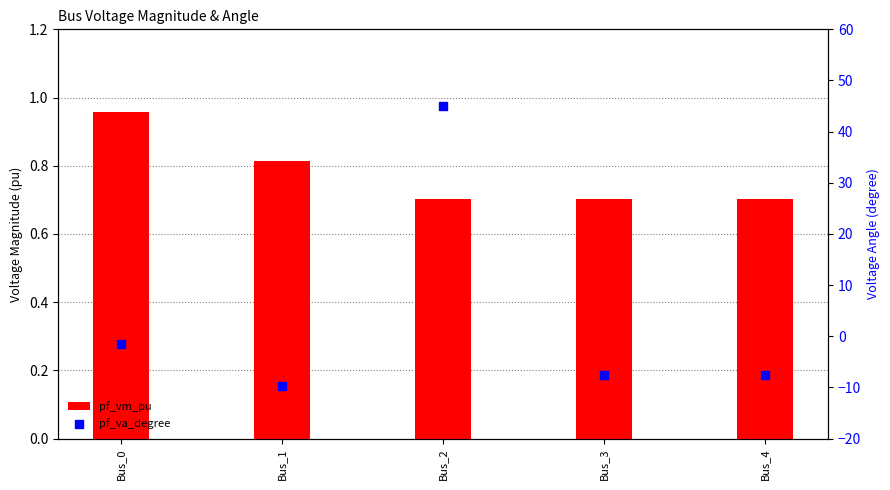

At how many categories does at least one series exceed 11?

1